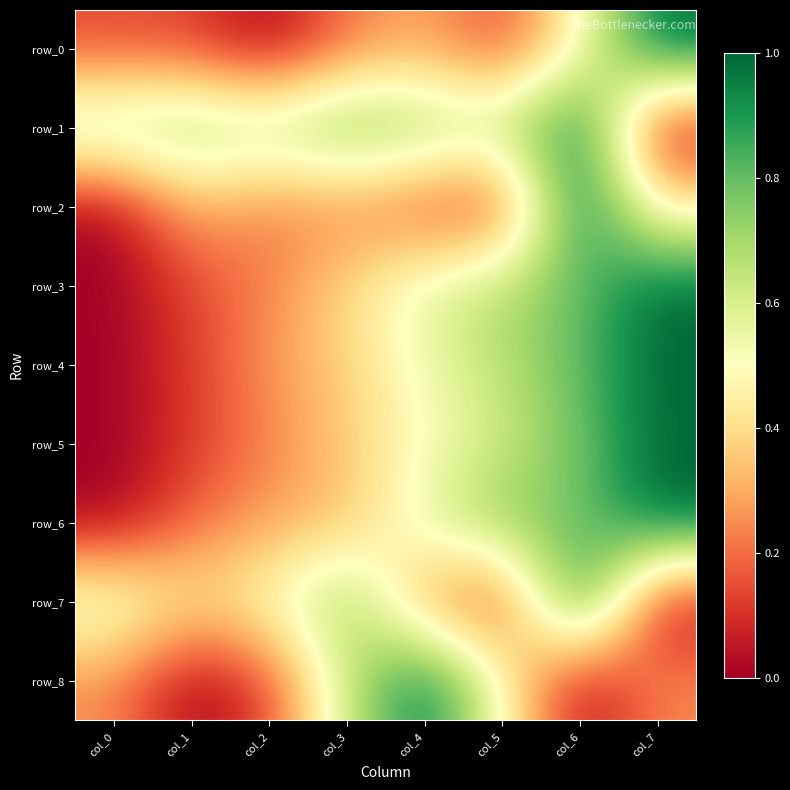

Reading left to right, extract all data points from this chart.

row_0: 0.1	0.1	0.0	0.2	0.3	0.1	0.5	1.0
row_1: 0.7	0.7	0.7	0.8	0.7	0.7	1.0	0.0
row_2: 0.0	0.3	0.2	0.2	0.1	0.1	1.0	0.4
row_3: 0.0	0.1	0.2	0.4	0.6	0.7	0.8	1.0
row_4: 0.0	0.1	0.3	0.4	0.5	0.7	0.8	1.0
row_5: 0.0	0.1	0.2	0.4	0.5	0.6	0.8	1.0
row_6: 0.0	0.2	0.3	0.3	0.6	0.8	0.8	1.0
row_7: 0.6	0.4	0.5	0.8	0.2	0.1	1.0	0.0
row_8: 0.2	0.0	0.1	0.6	1.0	0.5	0.0	0.2